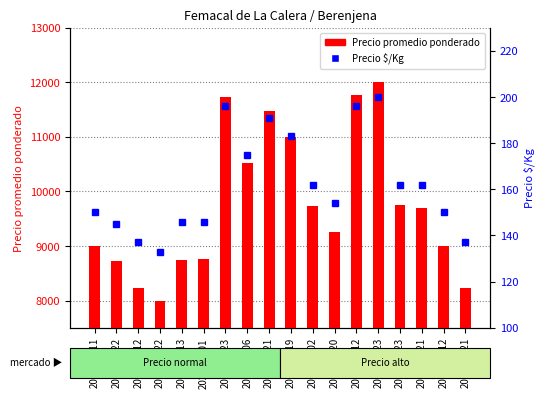

How many groups of bars are there?

18